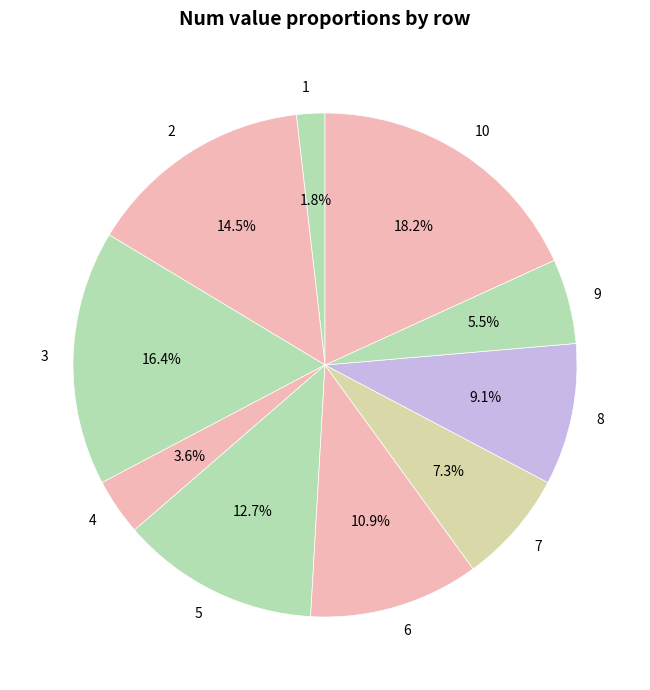

Does any single category account for the majority?

No